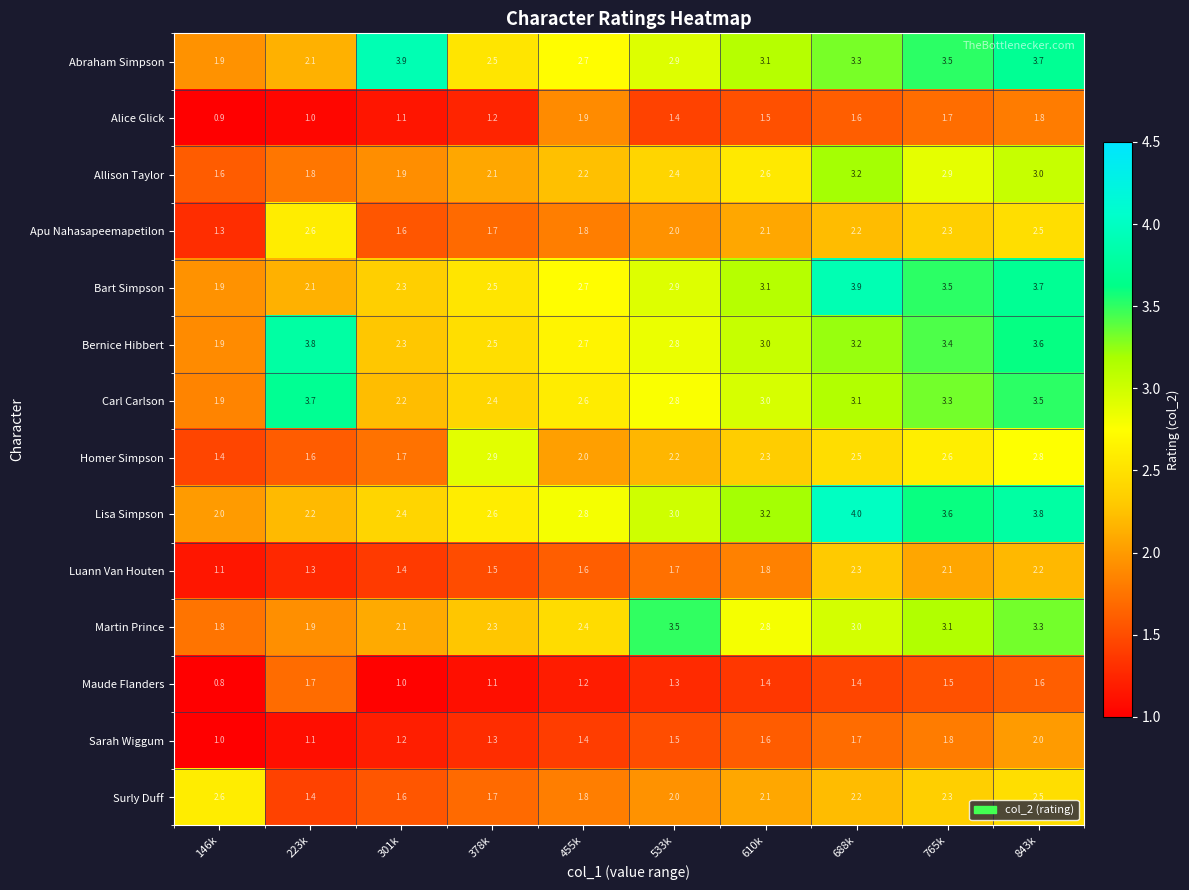

Where does the Carl Carlson series first go above 3?

223k